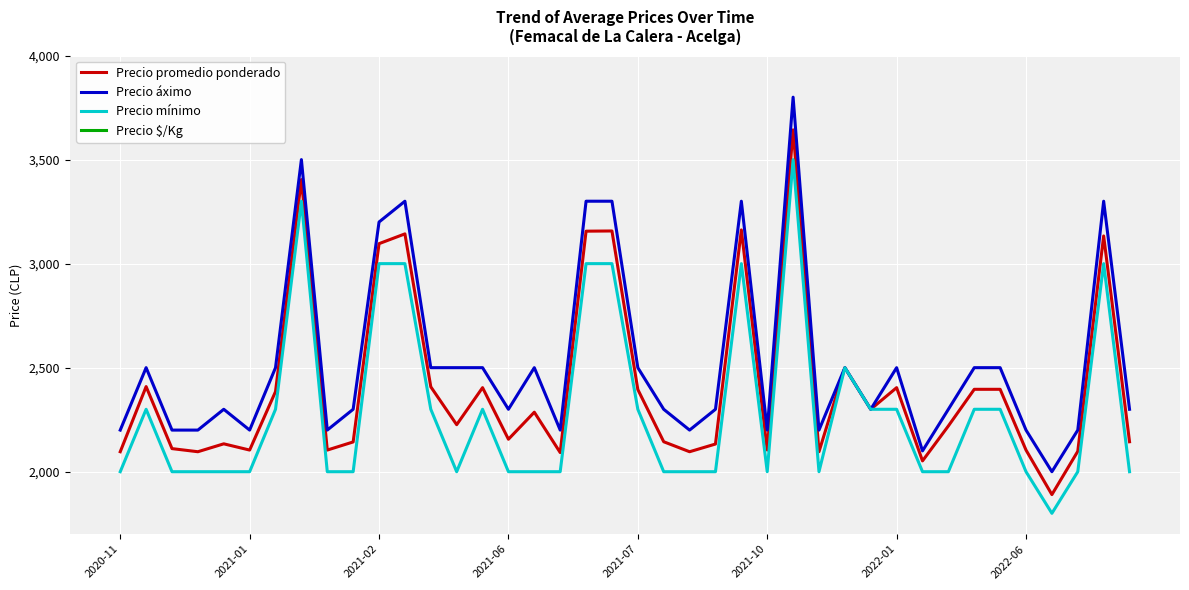

Which category has the lowest value across all series?

36